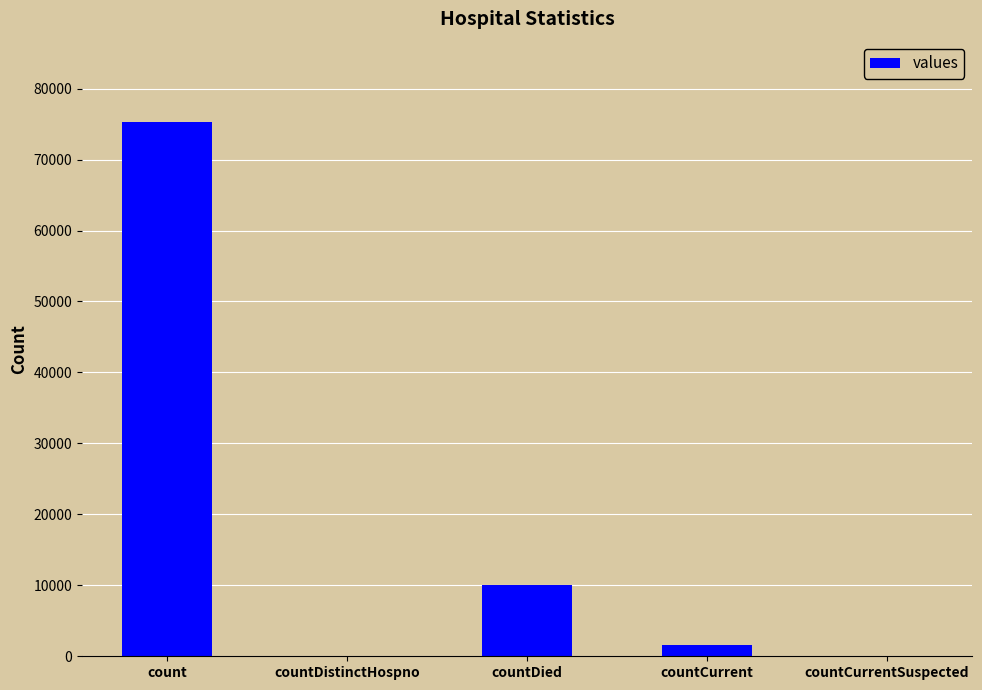

What is the sum of the values at count and countDied?

85405